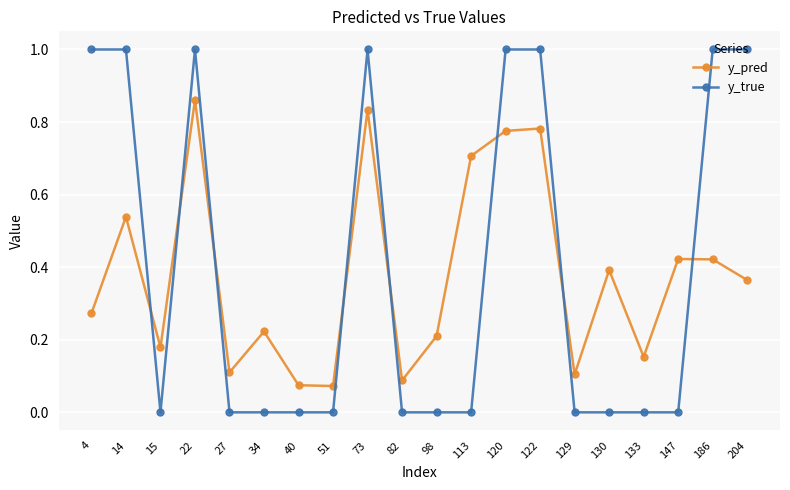

How many data points does each series have?

20